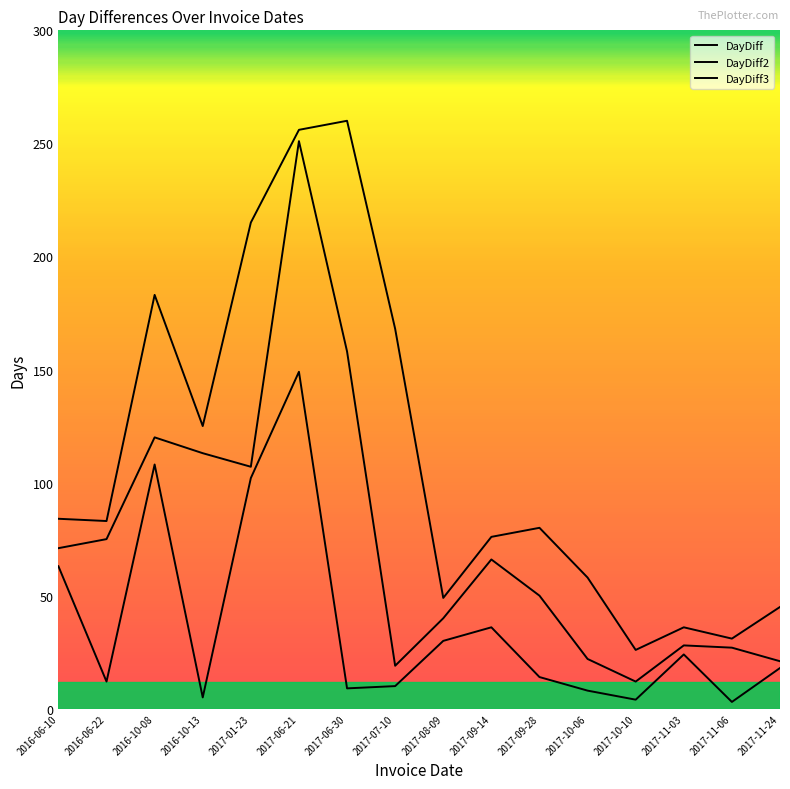

What is the highest value of the DayDiff2 series?

251